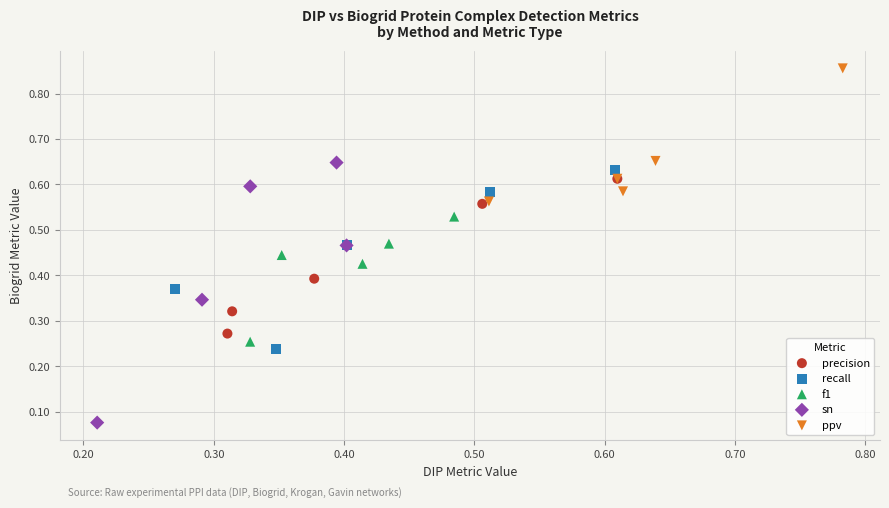

Which series has the largest Y range (max minus min)?

sn